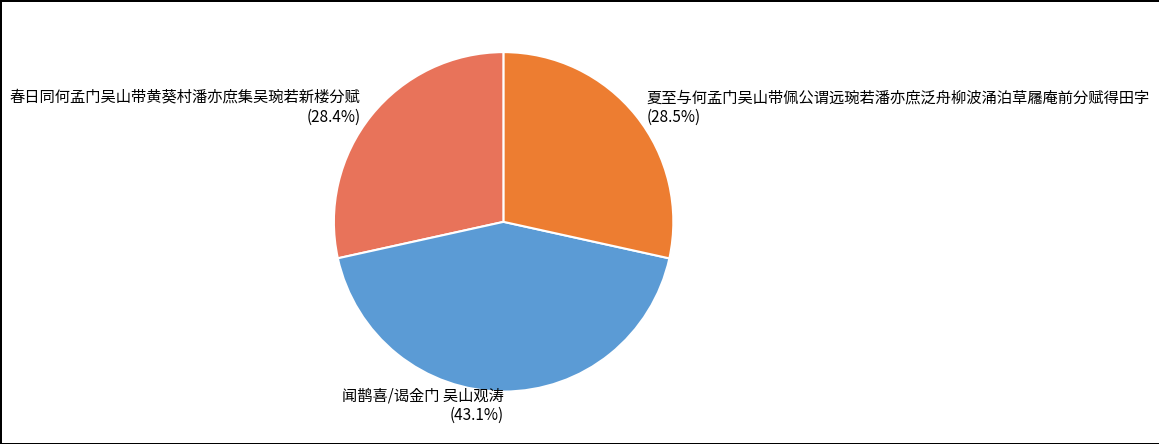

Which category has the biggest portion of the pie?

闻鹊喜/谒金门 吴山观涛